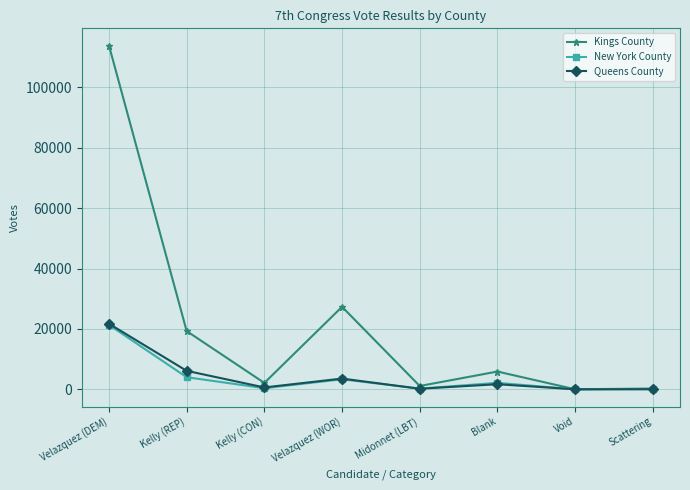

At how many categories does at least one series exceed 3247?

4